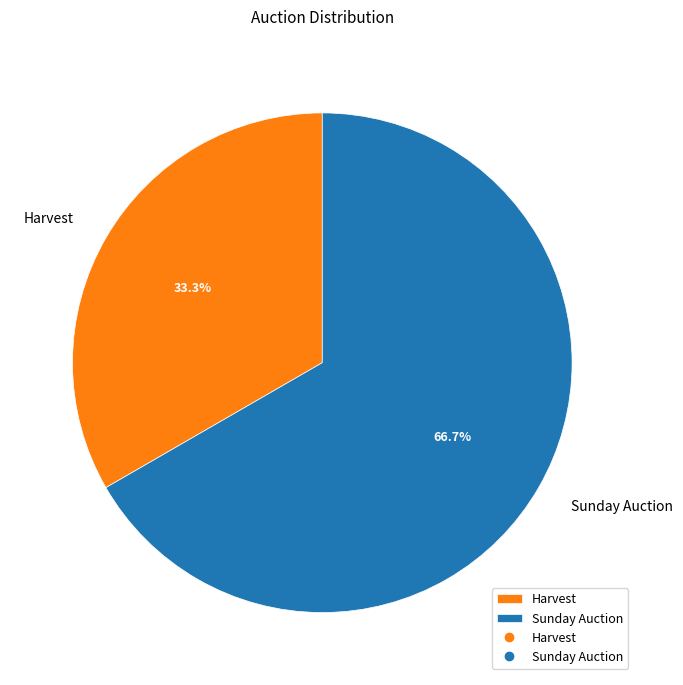

Which category has the biggest portion of the pie?

Sunday Auction